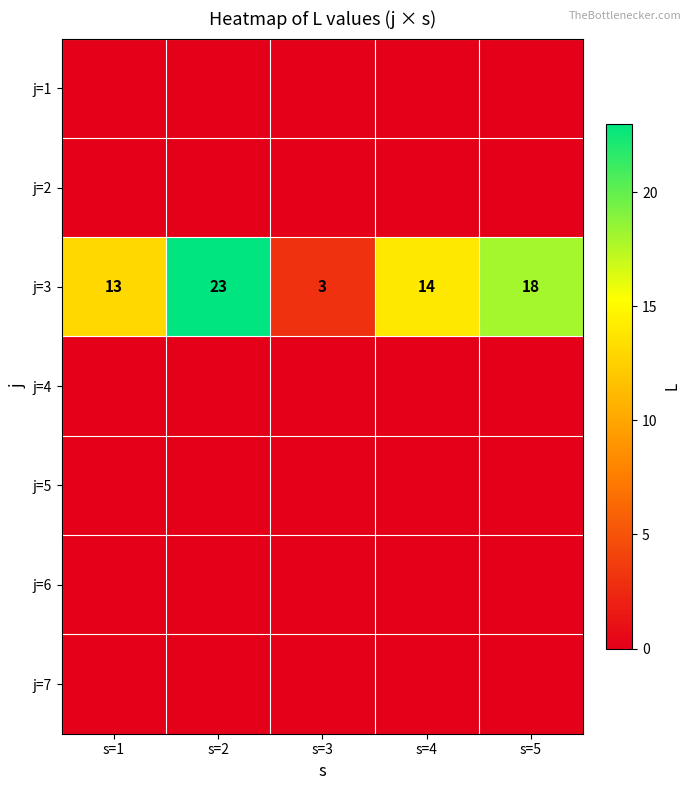

What is the total value across all series at s=5?

18